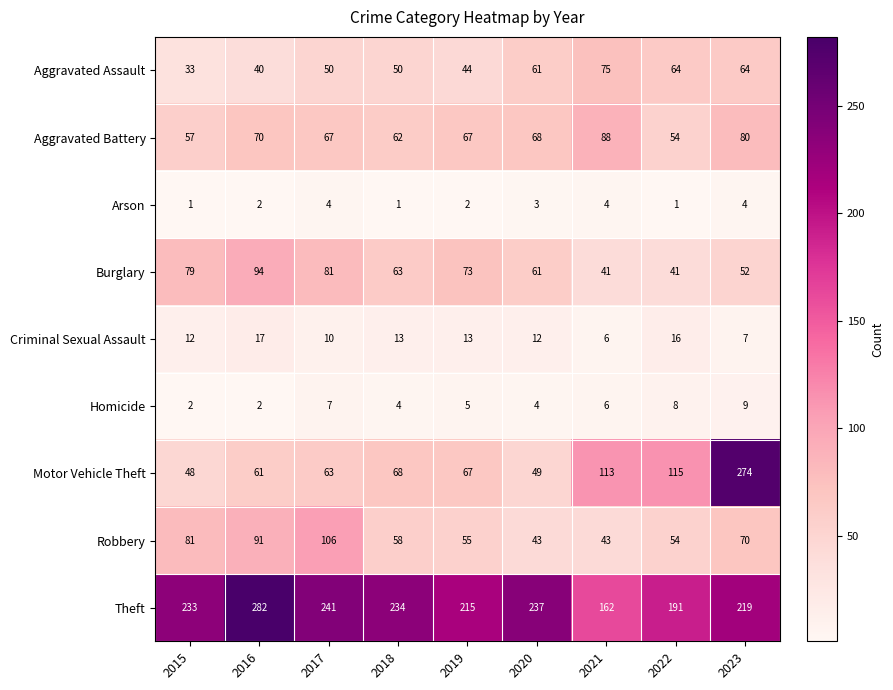

The Arson series shows 2 at 2018. True or false?

False